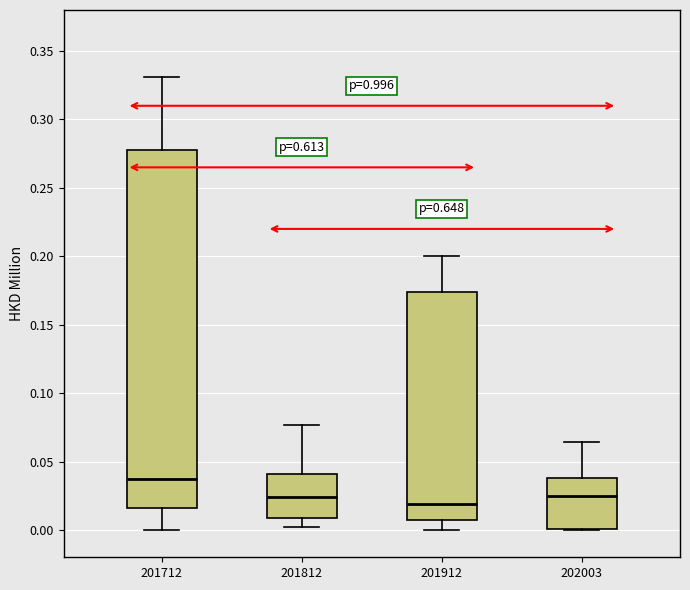

Which box is the tallest, from its lower edge to its upper edge?

201712